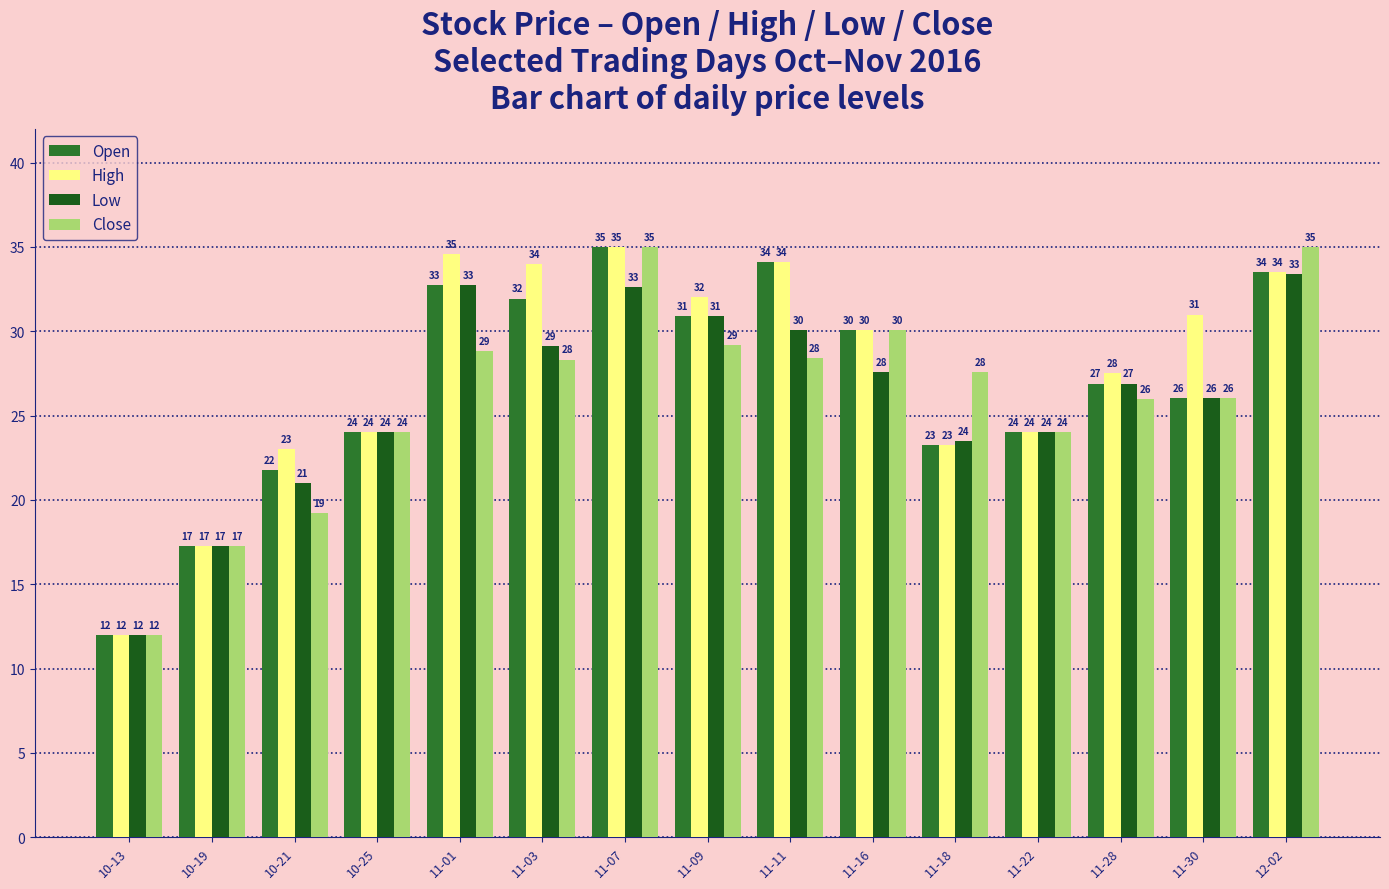

What is the difference between the maximum and minimum values in the Open series?

23.0